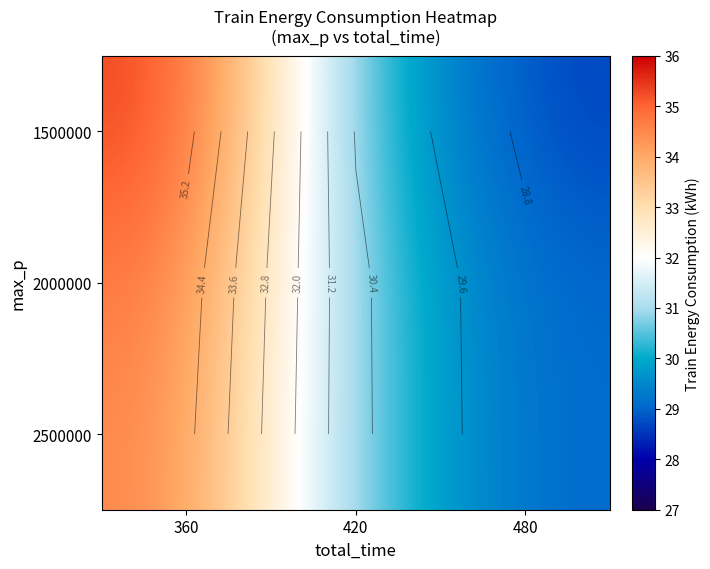

At which category does the chart reach its minimum across all series?

480